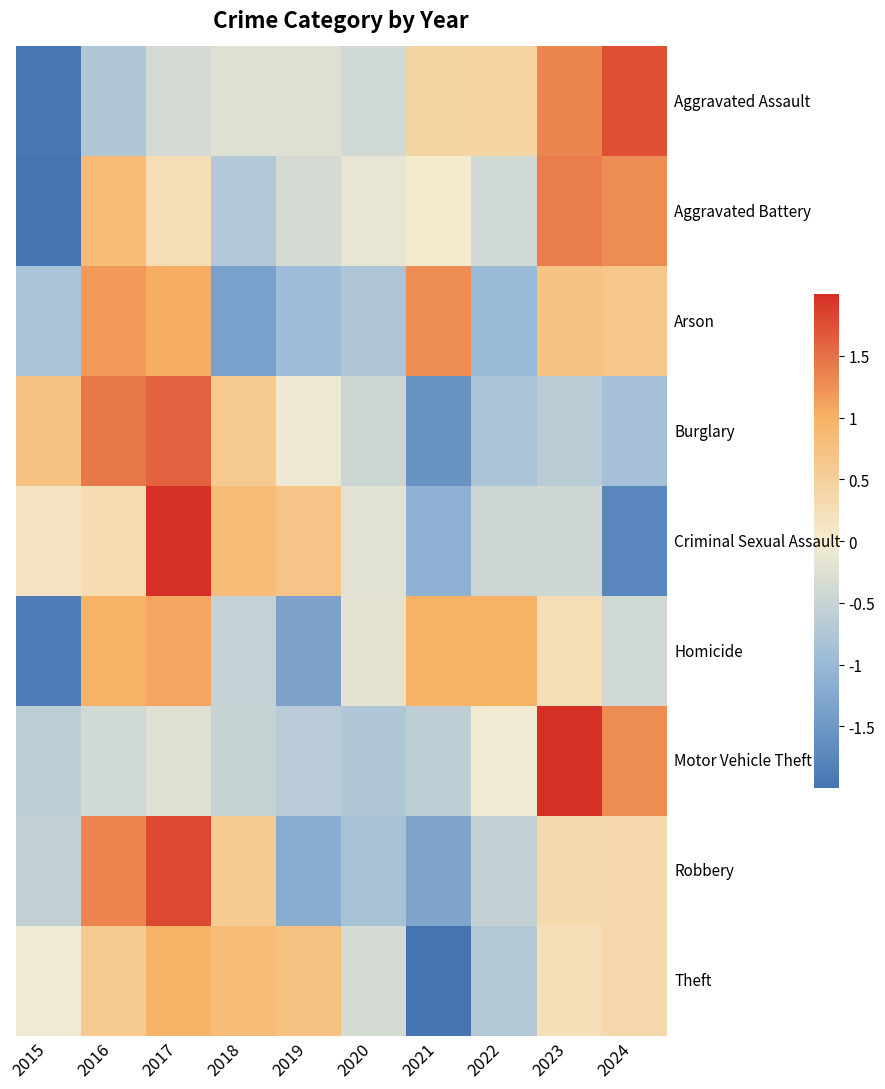

List the labels in order of Aggravated Assault value, largest first.

2024, 2023, 2022, 2021, 2018, 2019, 2017, 2020, 2016, 2015